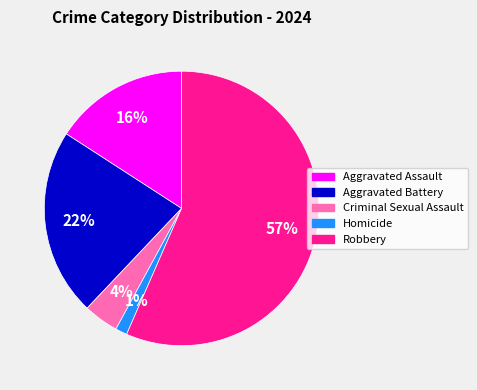

Which has a higher value, Robbery or Aggravated Assault?

Robbery